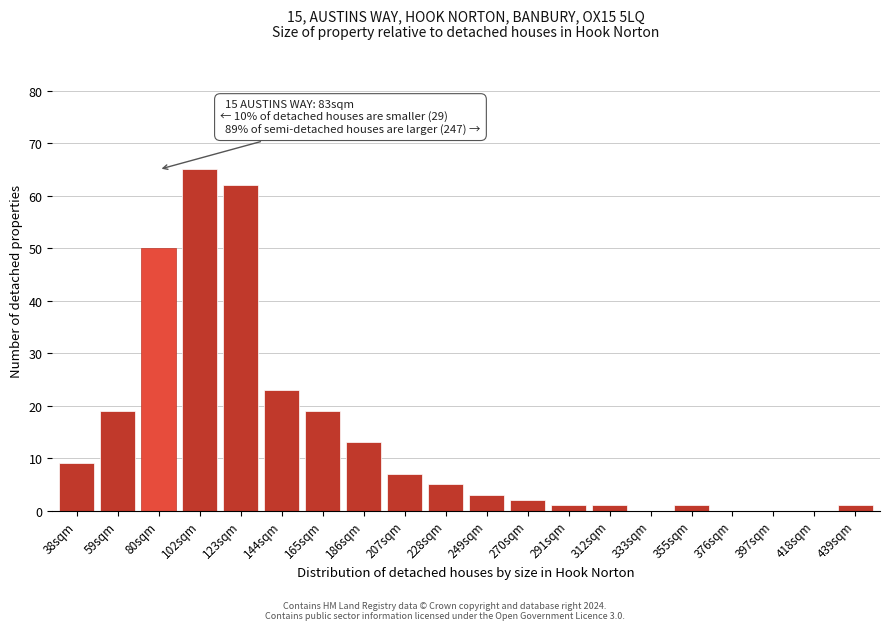

Reading left to right, what are all the values shown in this chart?

38sqm=9	59sqm=19	80sqm=50	102sqm=65	123sqm=62	144sqm=23	165sqm=19	186sqm=13	207sqm=7	228sqm=5	249sqm=3	270sqm=2	291sqm=1	312sqm=1	333sqm=0	355sqm=1	376sqm=0	397sqm=0	418sqm=0	439sqm=1